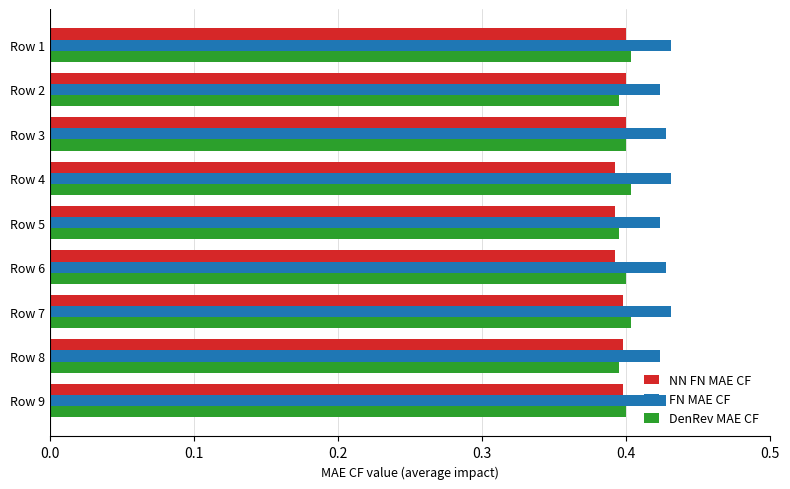

What are all the series names shown in the legend?

NN FN MAE CF, FN MAE CF, DenRev MAE CF